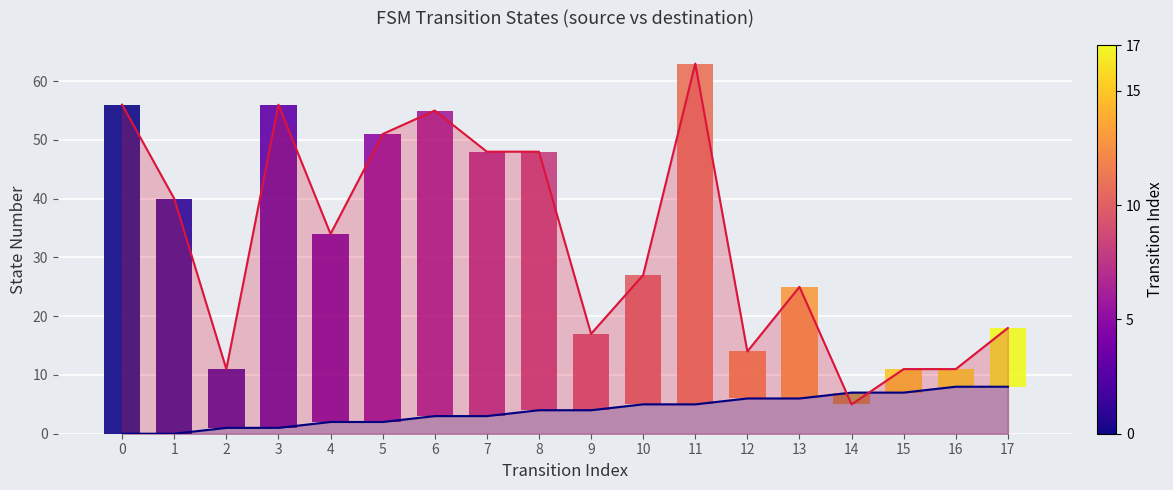

At which category is the sum across all series the highest?

11